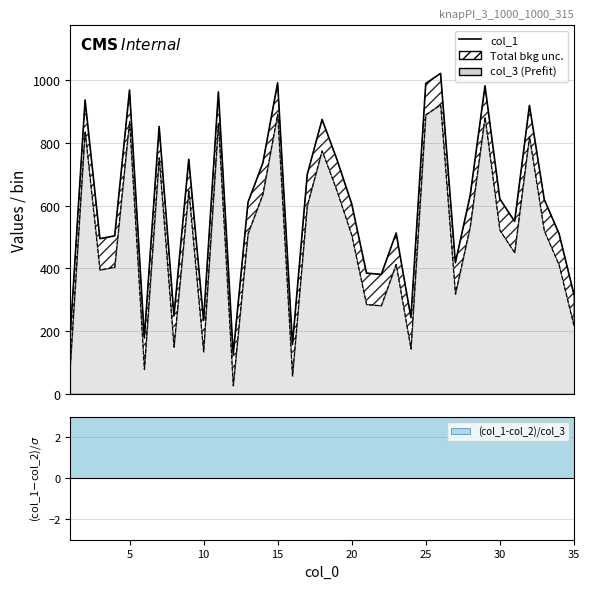

Count the number of categories in the chart.

35